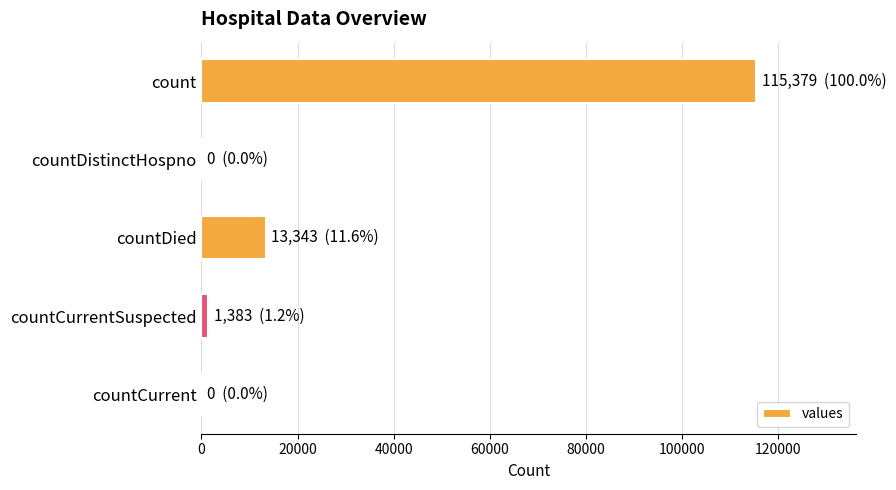

What is the maximum value shown in the chart?

115379